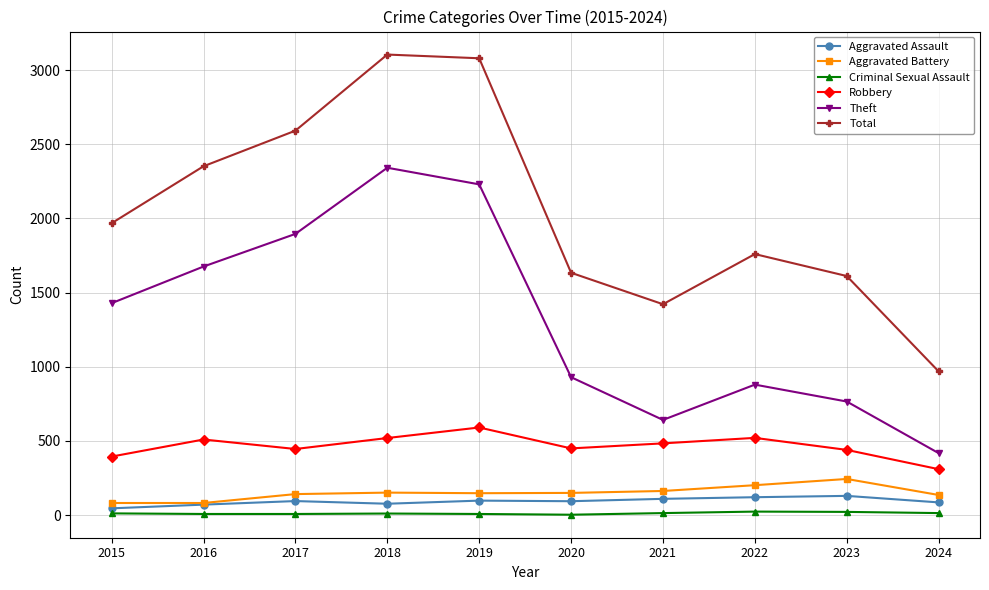

How many data points does each series have?

10